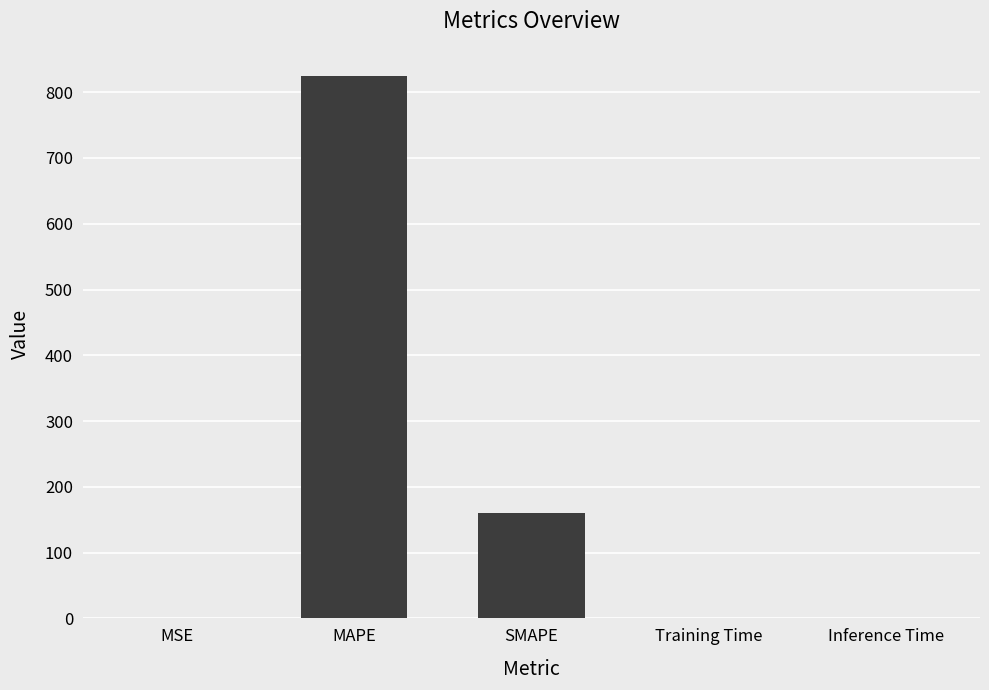

Where is the data nearest to the value 412?

SMAPE